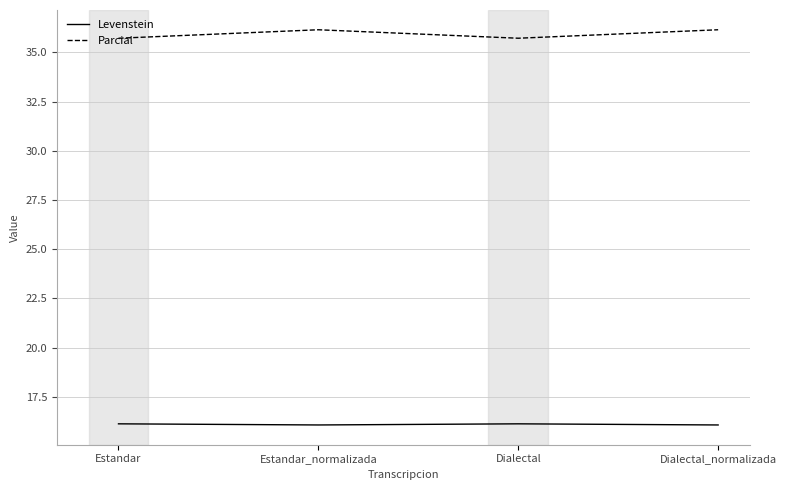

At Estandar, list the series in order from smallest to largest.

Levenstein, Parcial